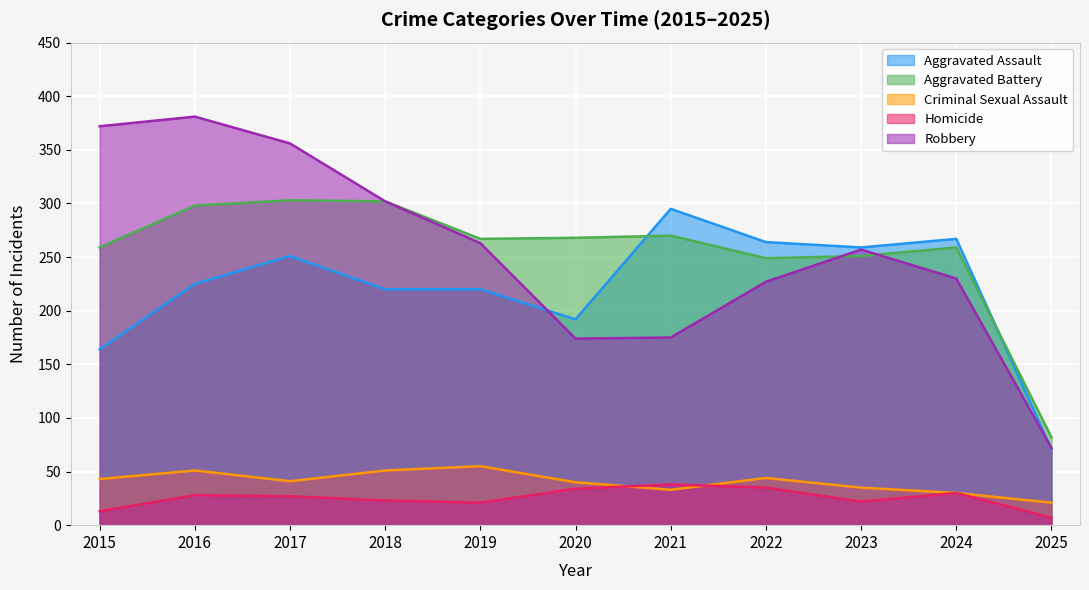

Reading left to right, extract all data points from this chart.

Aggravated Assault: 2015=164	2016=225	2017=251	2018=220	2019=220	2020=192	2021=295	2022=264	2023=259	2024=267	2025=71
Aggravated Battery: 2015=259	2016=298	2017=303	2018=302	2019=267	2020=268	2021=270	2022=249	2023=251	2024=259	2025=82
Criminal Sexual Assault: 2015=43	2016=51	2017=41	2018=51	2019=55	2020=40	2021=33	2022=44	2023=35	2024=30	2025=21
Homicide: 2015=13	2016=28	2017=27	2018=23	2019=21	2020=34	2021=38	2022=35	2023=22	2024=30	2025=7
Robbery: 2015=372	2016=381	2017=356	2018=302	2019=263	2020=174	2021=175	2022=227	2023=257	2024=230	2025=72